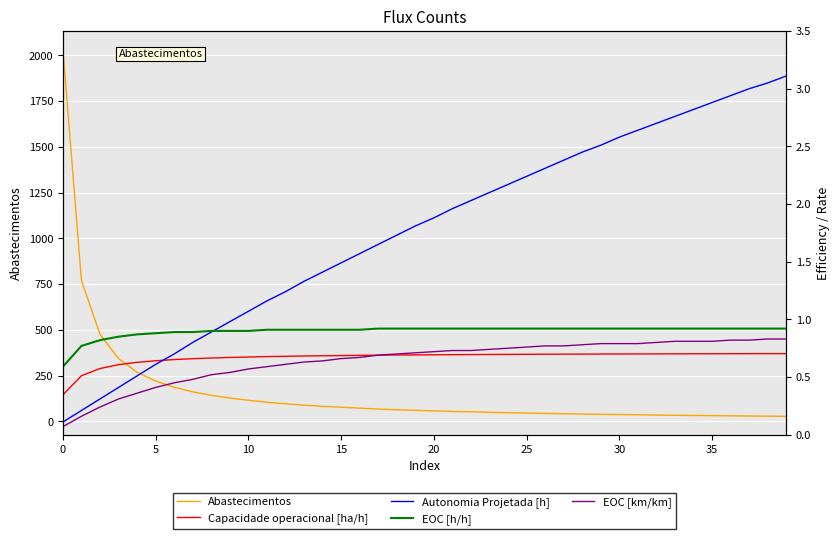

True or false: Abastecimentos has a value of 3286 at 0.

False